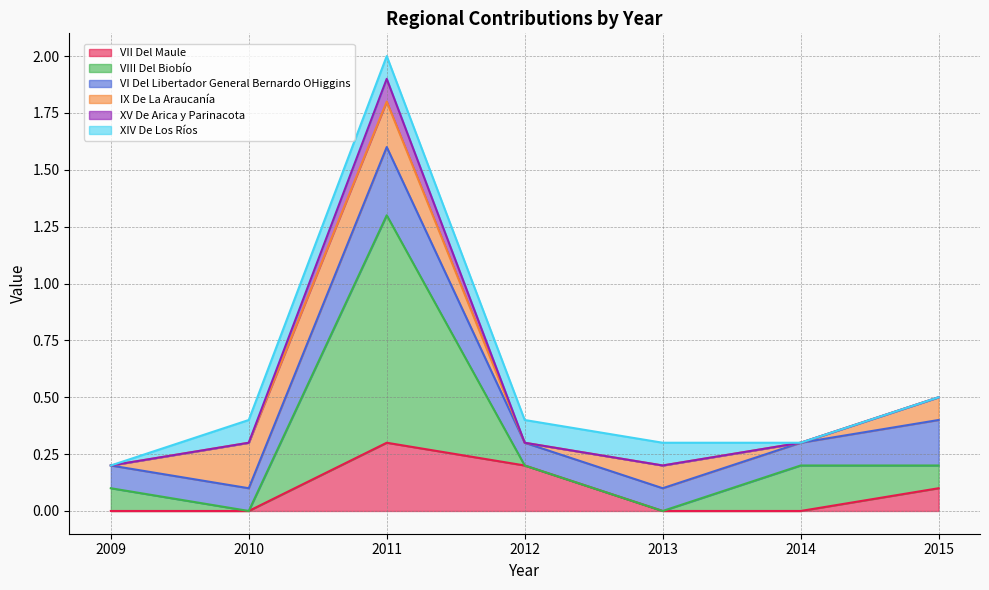

What is the average value of the VII Del Maule series?

0.1